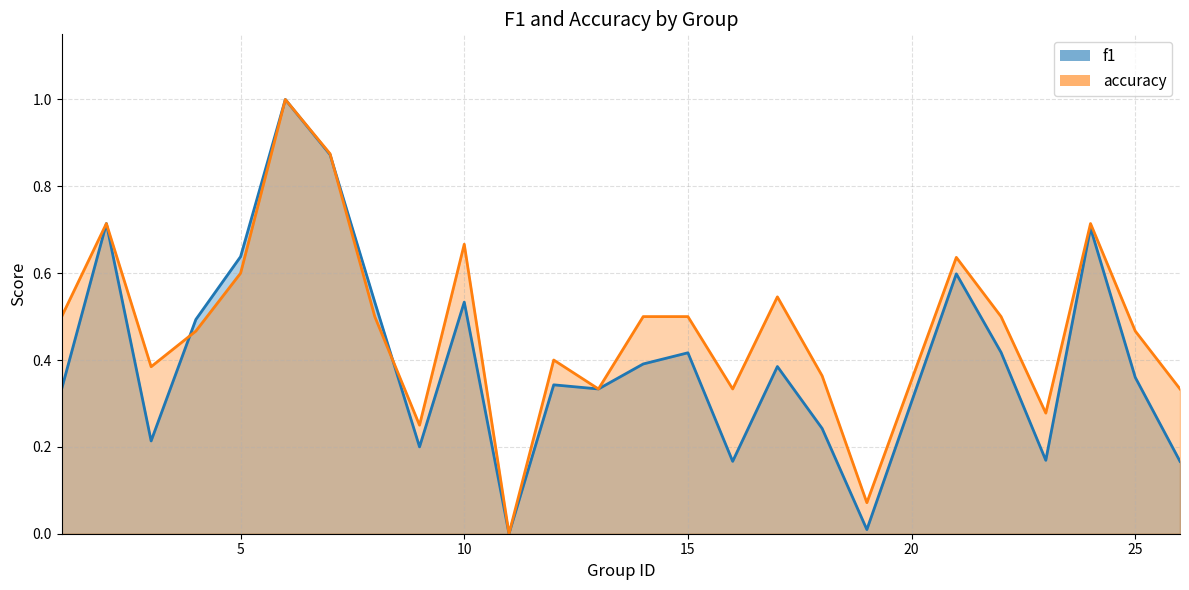

True or false: f1 has a value of 0.4 at 15.

True